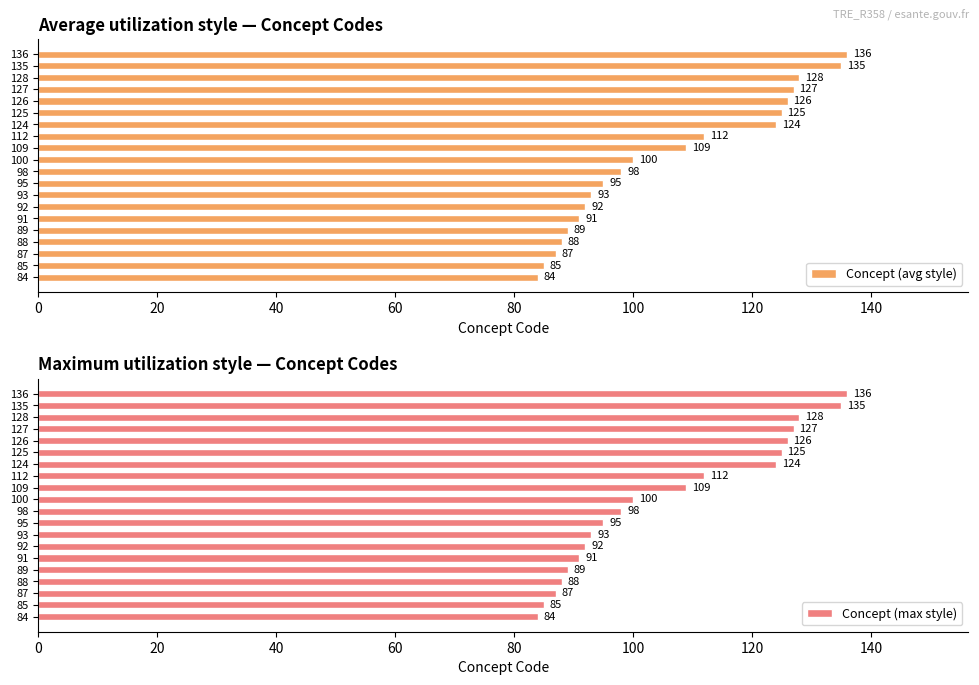

What are all the series names shown in the legend?

Concept (avg style), Concept (max style)